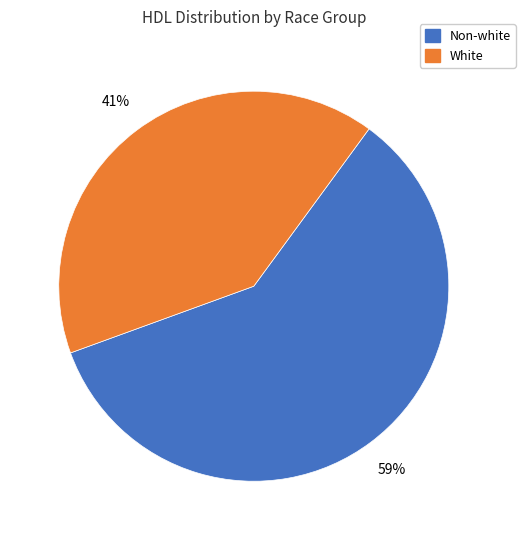

Rank the categories by value from highest to lowest.

Non-white, White